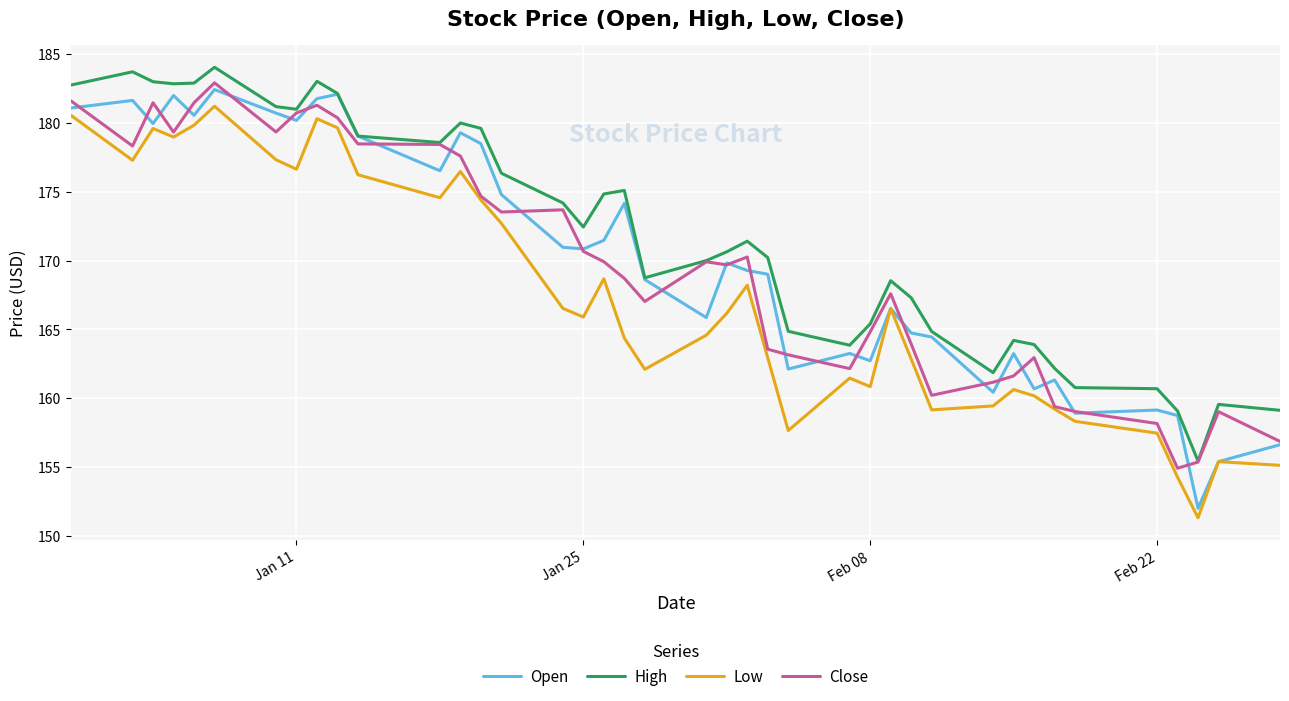

Which series has the largest total across all categories?

High